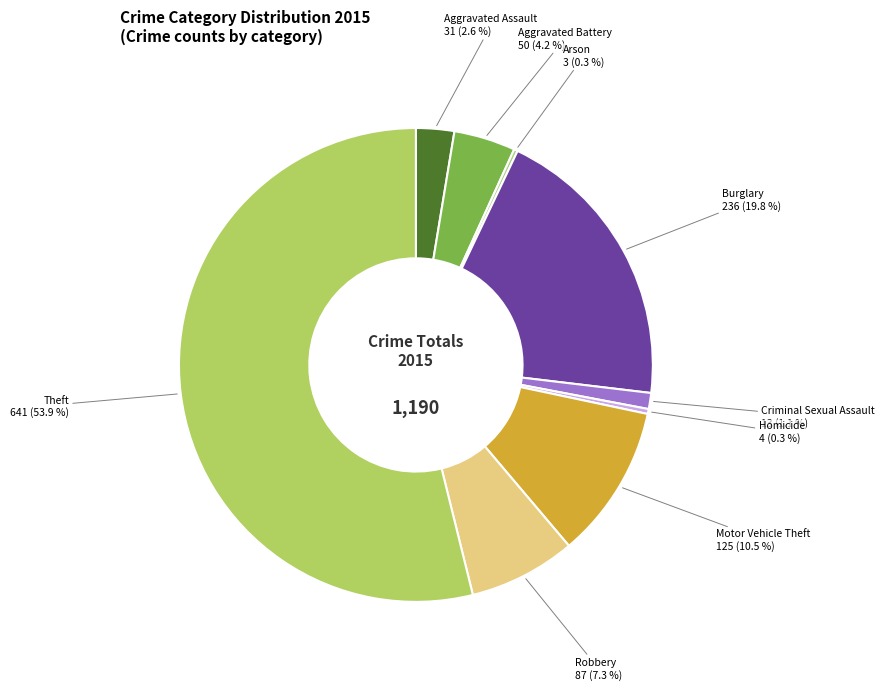

What is the largest slice in the pie chart?

Theft